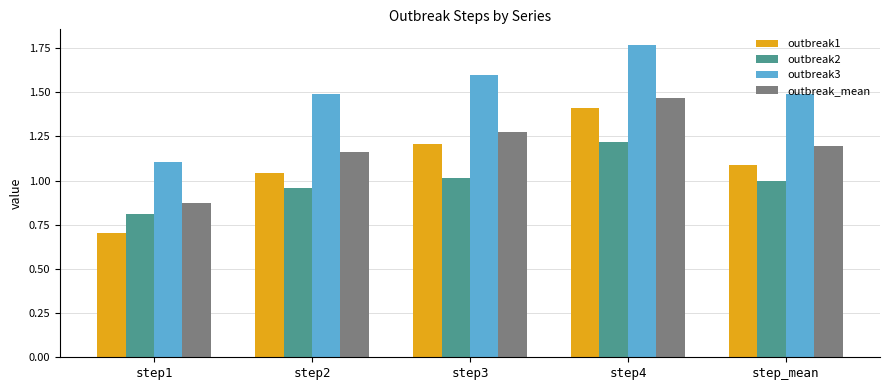

Which category has the lowest value across all series?

step1